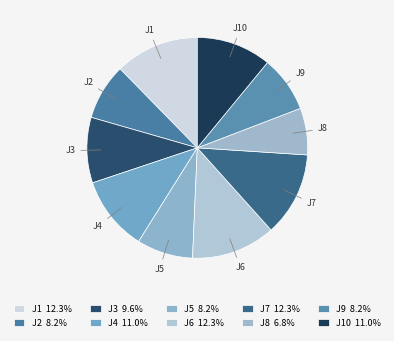

Is the sum of J6 and J2 greater than half?

No